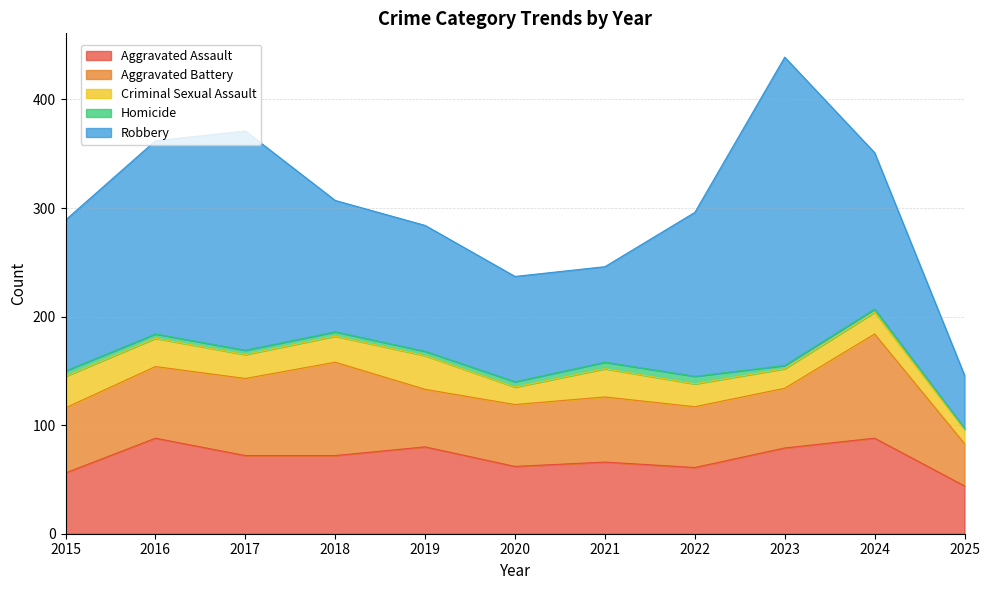

What is the difference between the second highest and minimum values in the Aggravated Assault series?

44